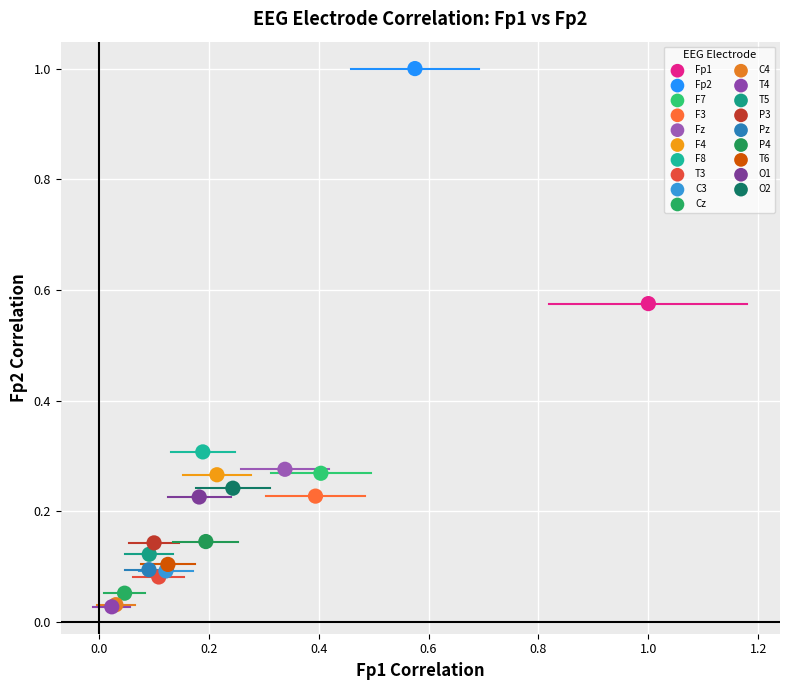

What are all the series names shown in the legend?

Fp1, Fp2, F7, F3, Fz, F4, F8, T3, C3, Cz, C4, T4, T5, P3, Pz, P4, T6, O1, O2